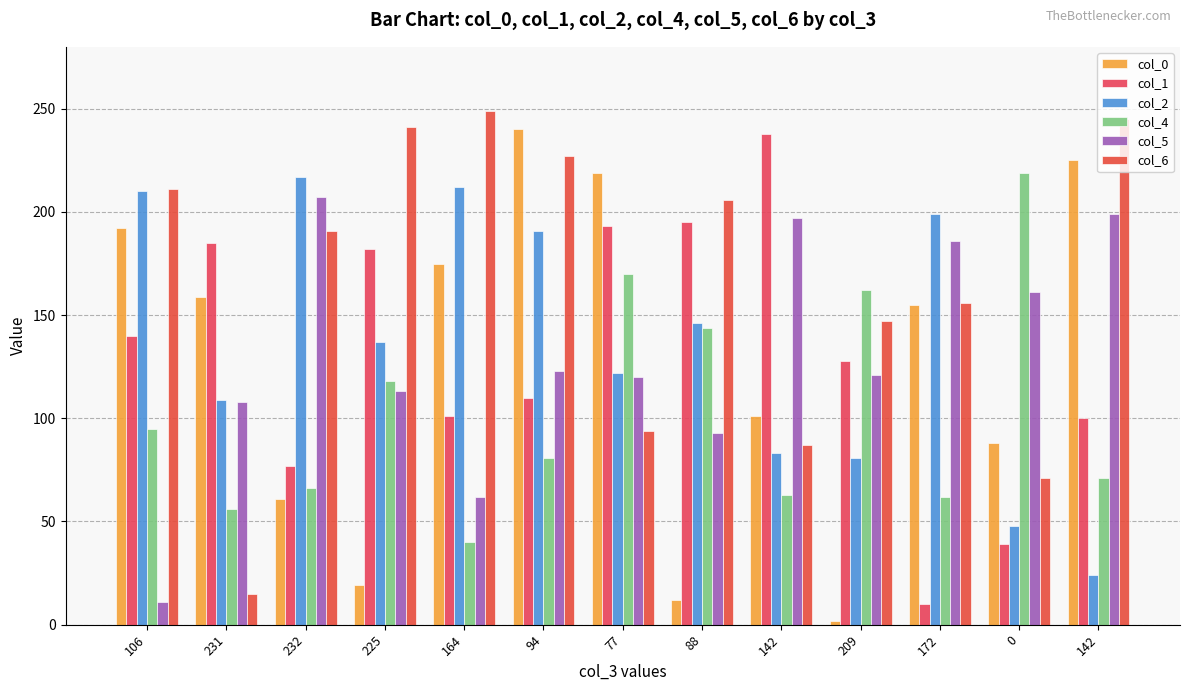

Rank the categories by col_5 value from highest to lowest.

232, 142, 142, 172, 0, 94, 209, 77, 225, 231, 88, 164, 106